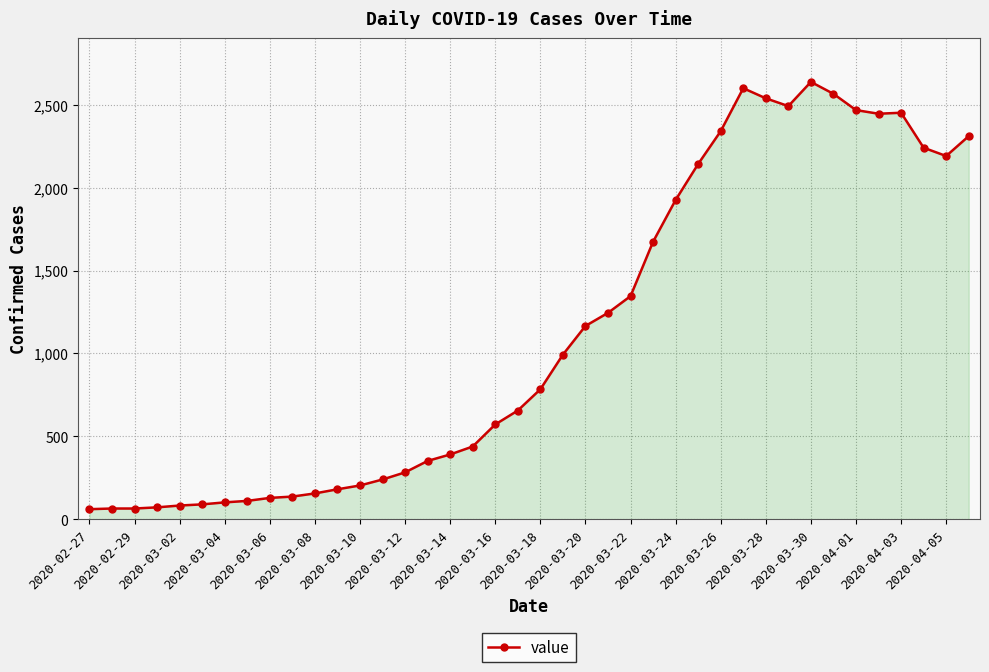

What is the difference between the maximum and minimum values?

2577